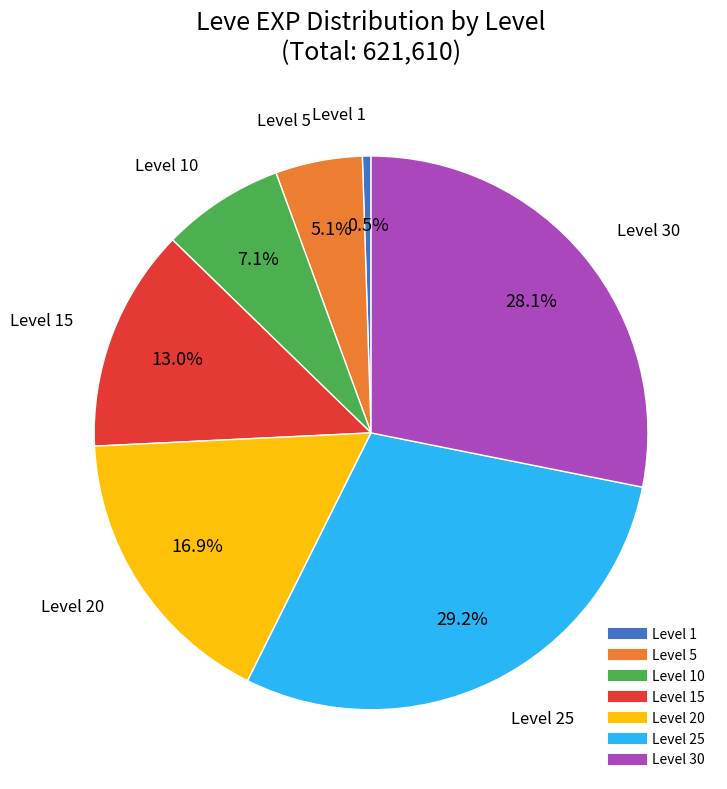

Is there any slice that represents more than half of the pie?

No